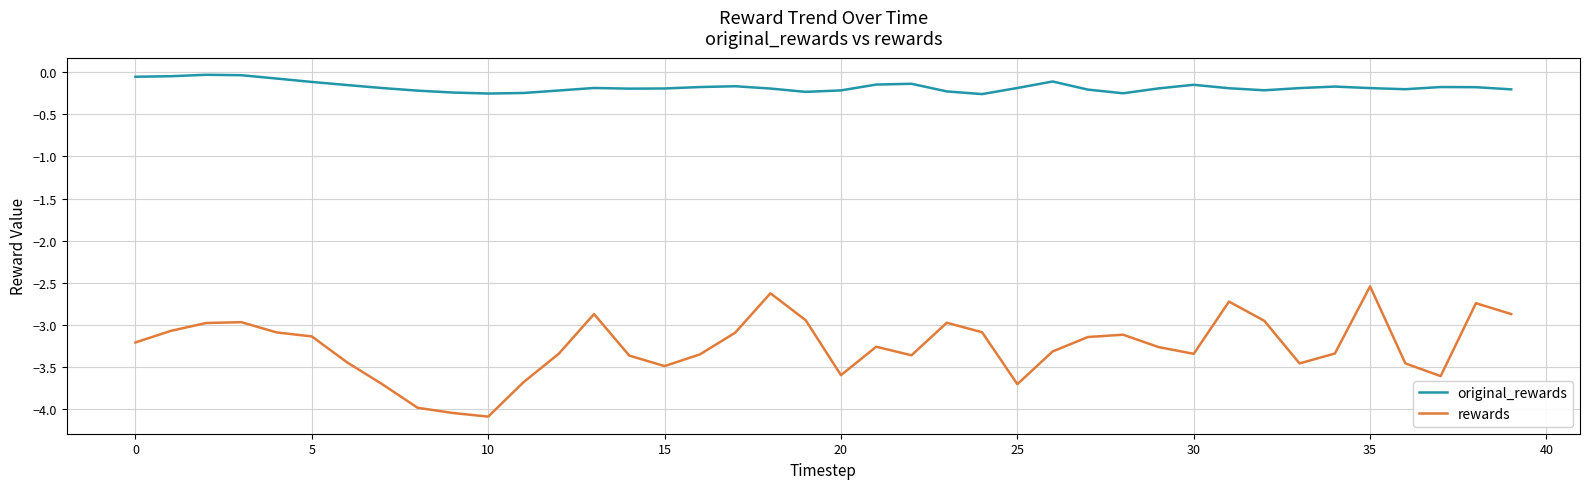

Which series has the largest range (max minus min)?

rewards